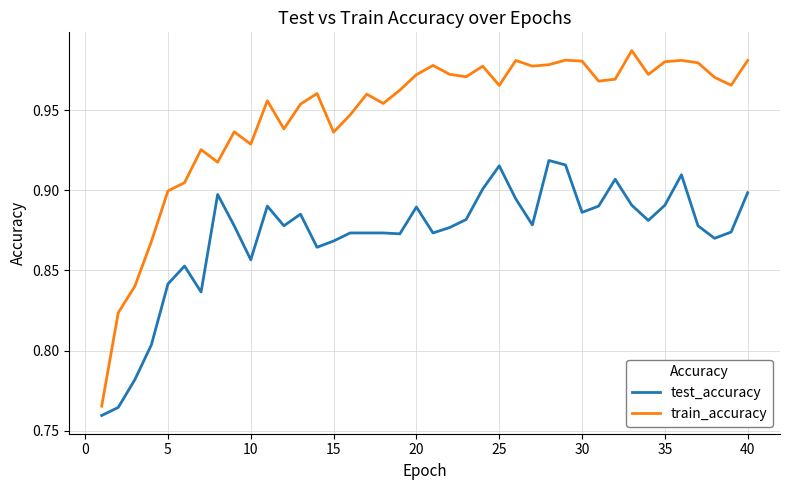

What is the difference between the maximum and second lowest values in the test_accuracy series?

0.2